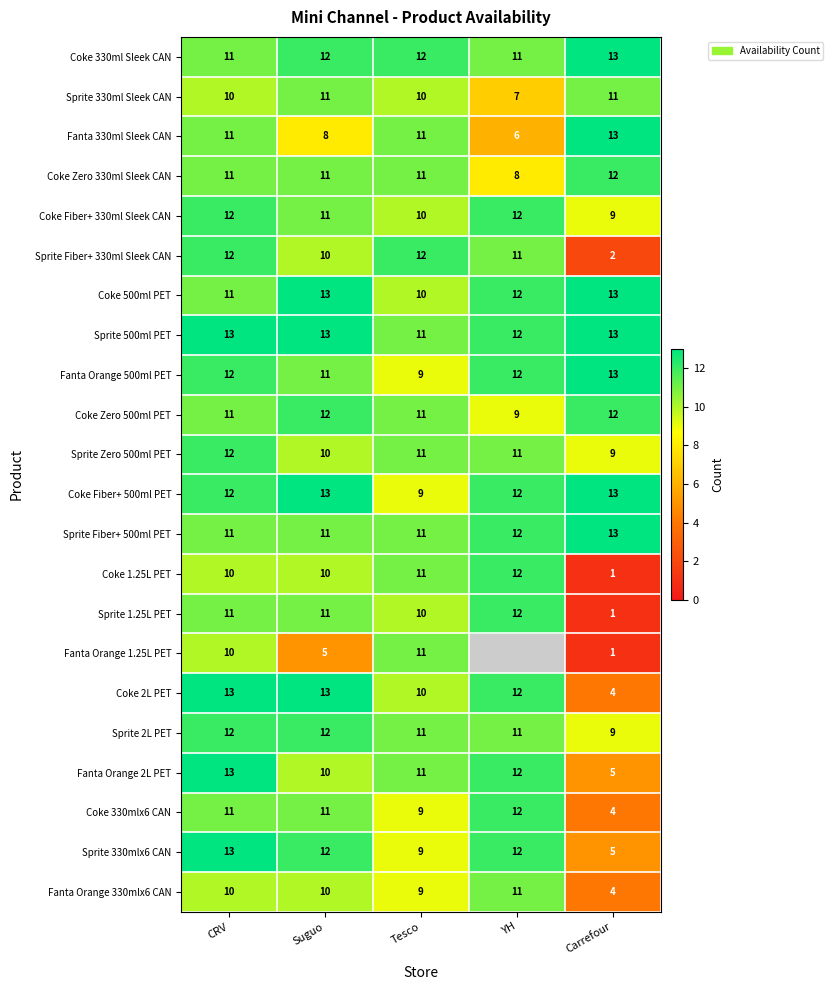

At which category is the sum across all series the highest?

CRV